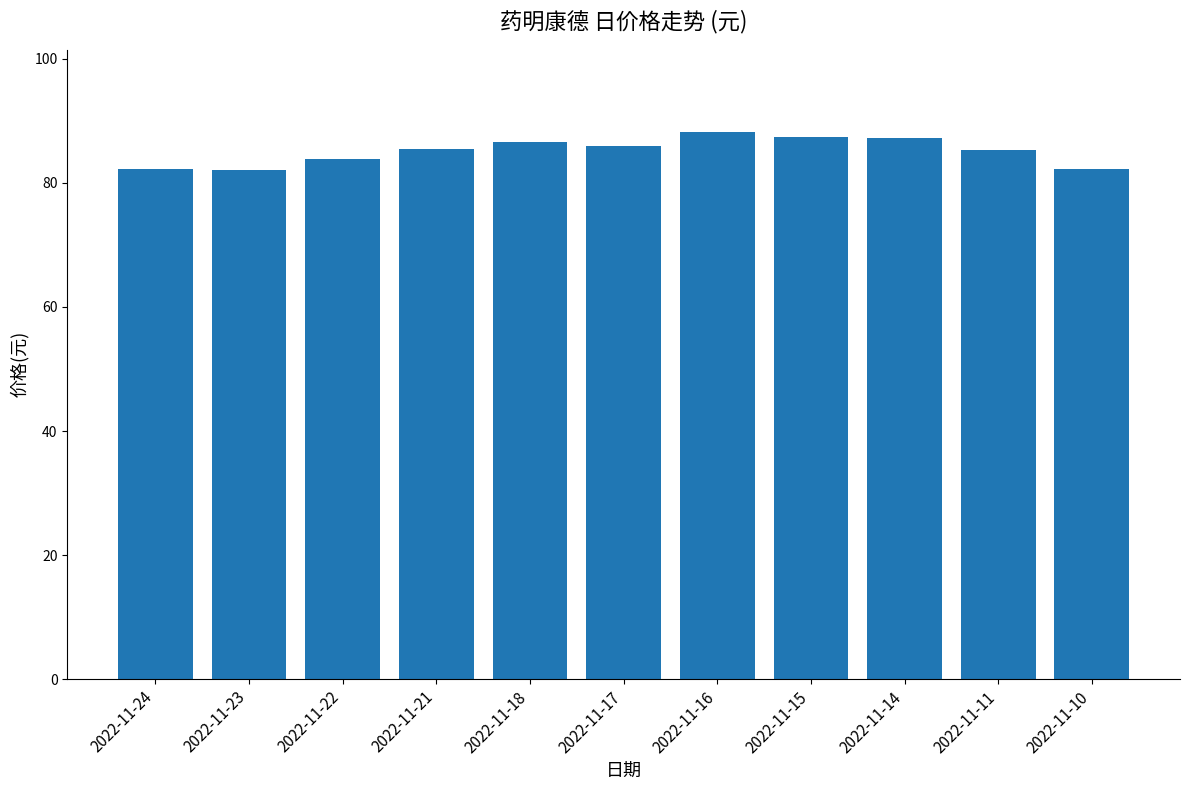

What is the minimum value shown in the chart?

82.0